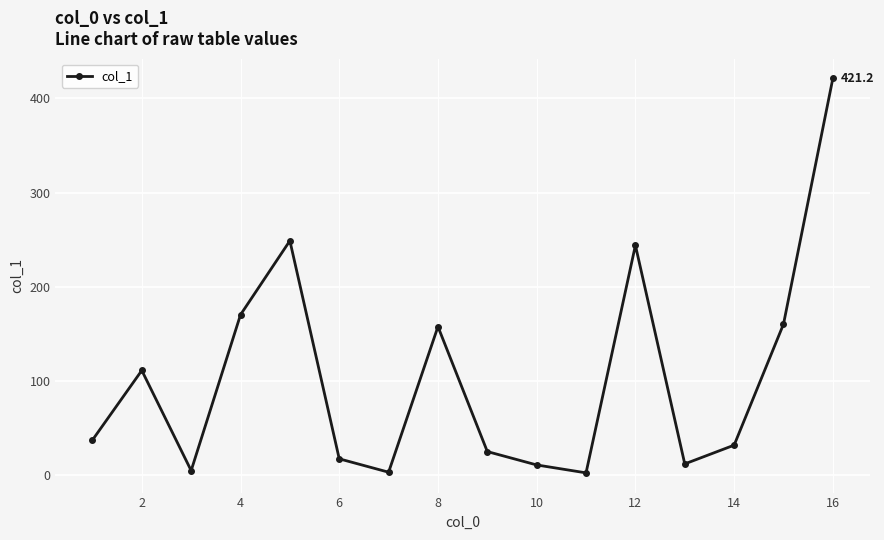

How many categories are shown in the chart?

16